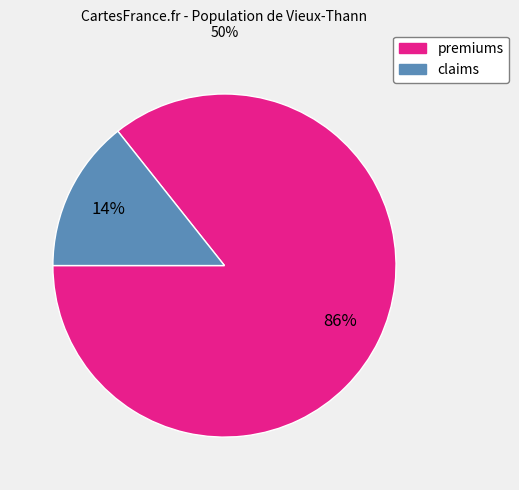

True or false: claims accounts for 14% of the total.

True